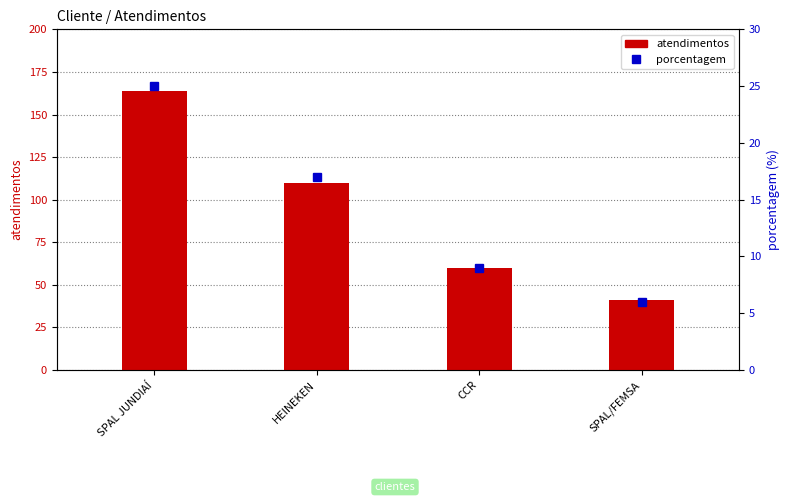

The porcentagem series shows 17 at SPAL JUNDIAÍ. True or false?

False